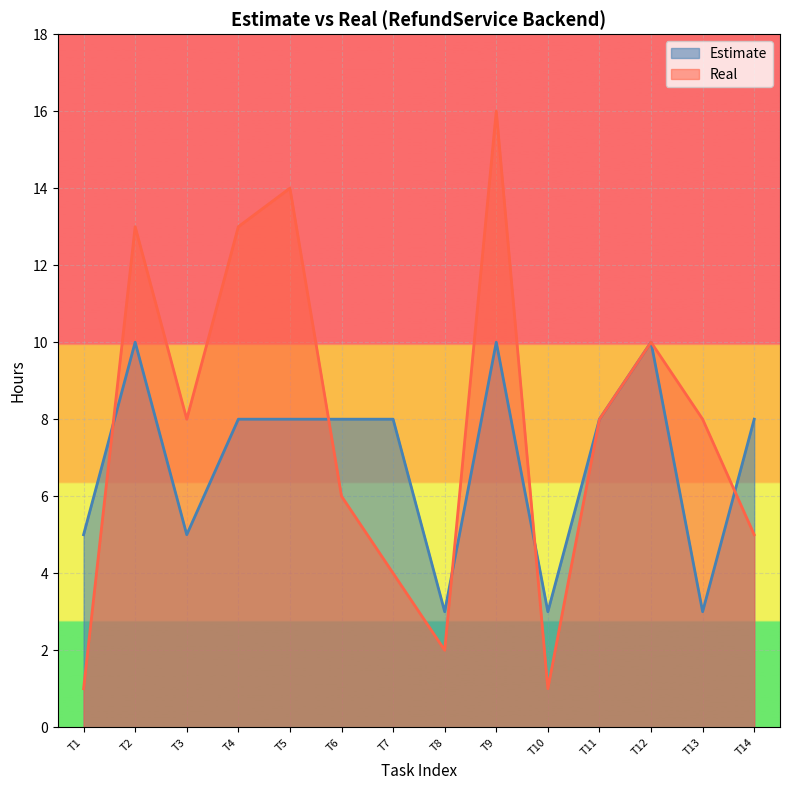

Where does the Real series first go above 8?

T2